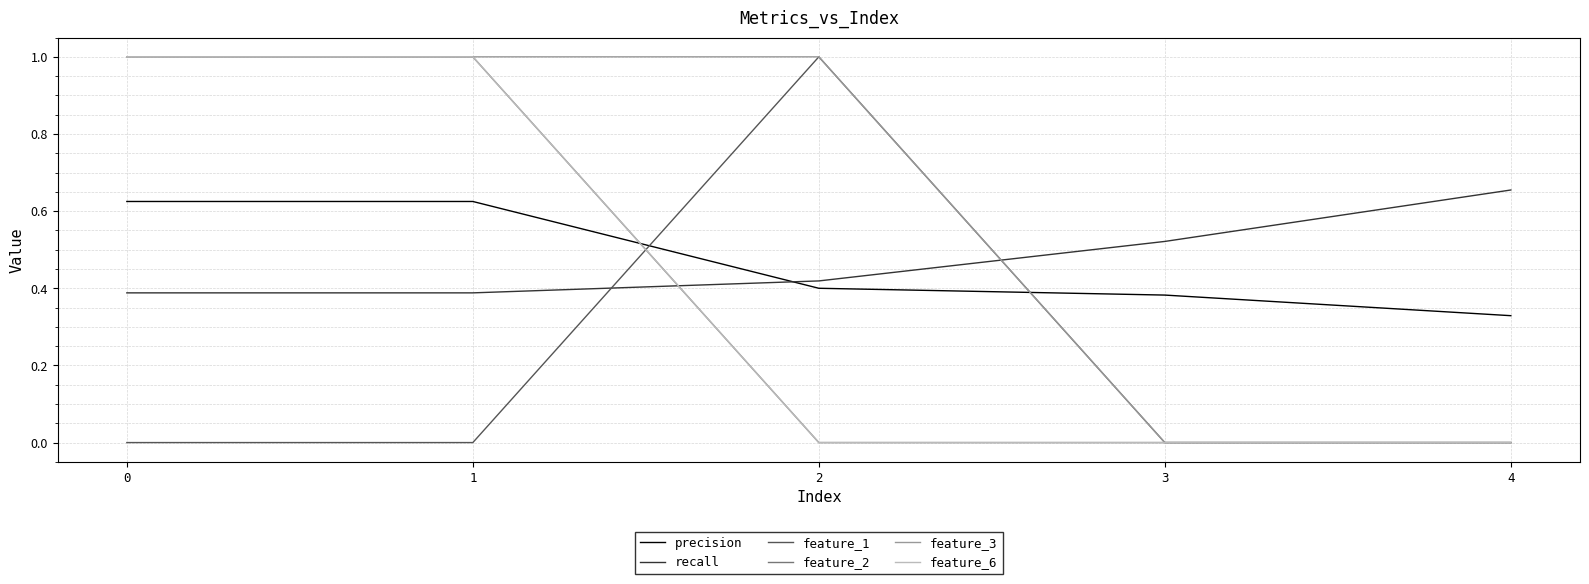

Does the chart have visible grid lines?

Yes